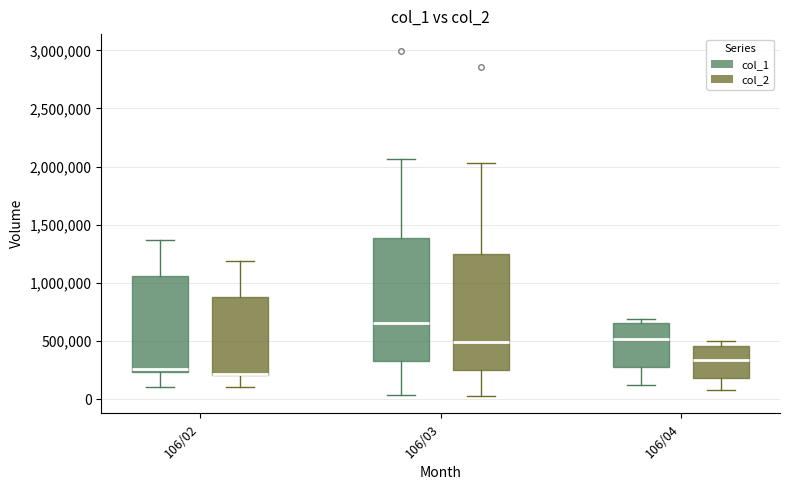

Where does the upper whisker of the box for 106/02 (col_2) end on the y-axis? The values are not printed on the chart, so give them approximately, as read against the axis.

1200000